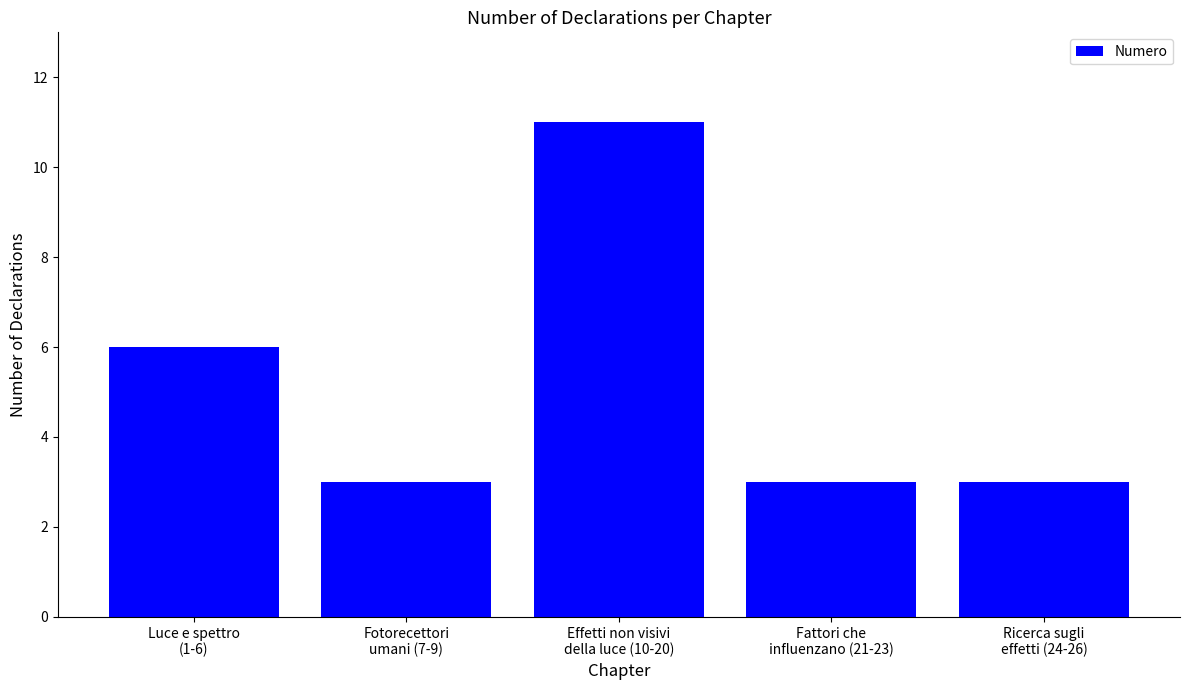

What is the maximum value shown in the chart?

11